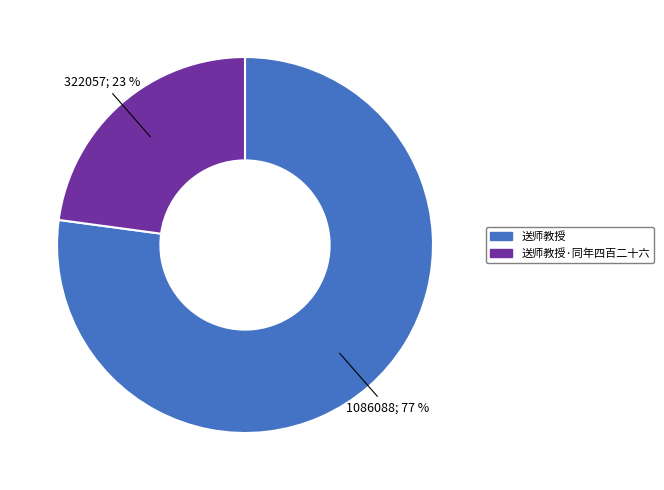

Is it true that 送师教授 is 84% of the pie?

False